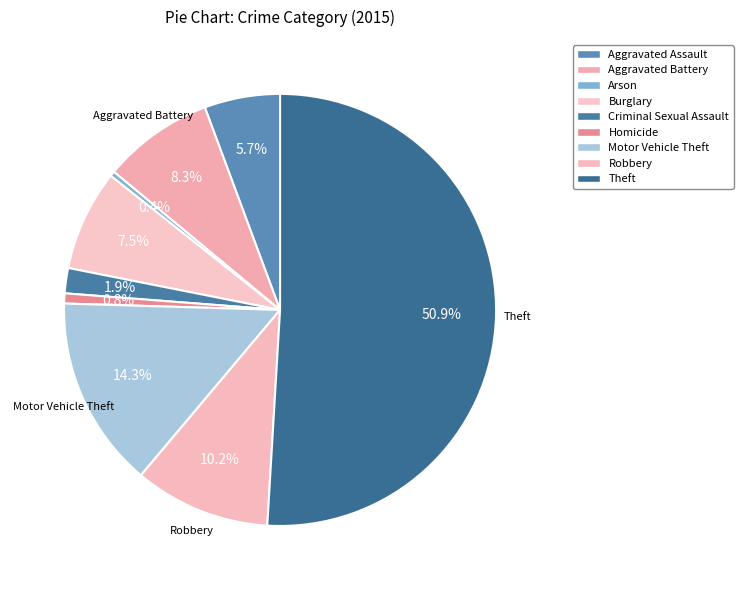

Do Theft and Aggravated Battery together represent more than half of the pie?

Yes